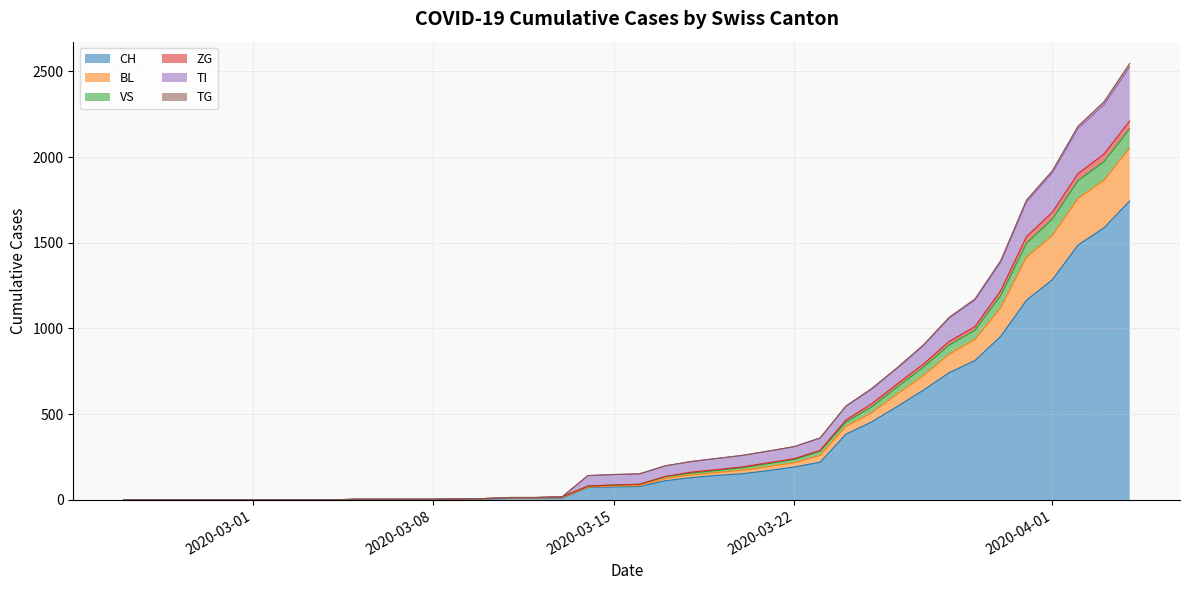

True or false: BL has more than 1 points higher than both neighbors.

False